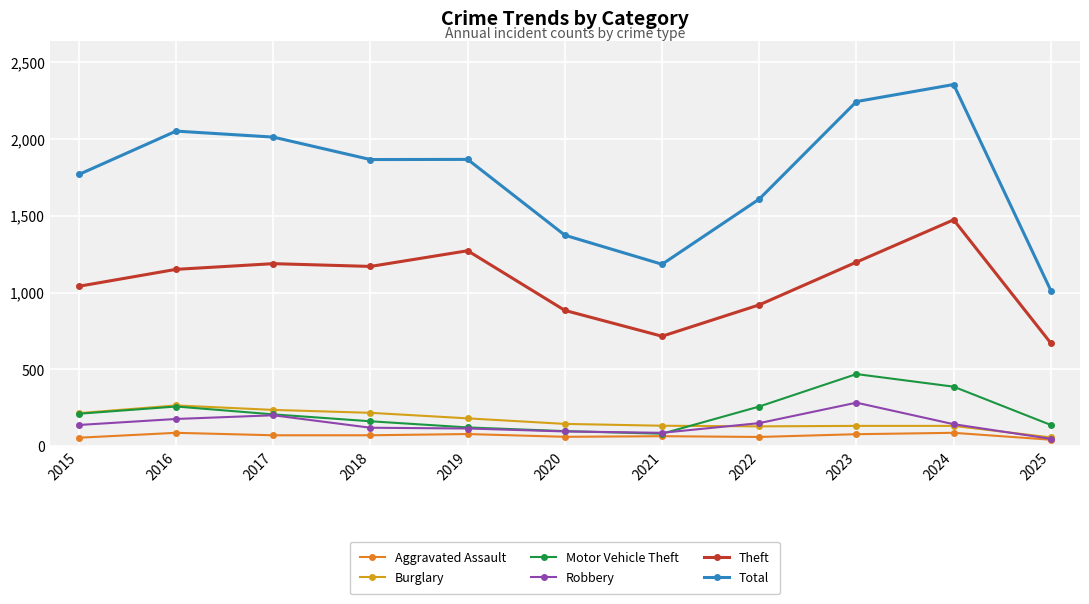

Which label corresponds to the largest value in the chart?

2024